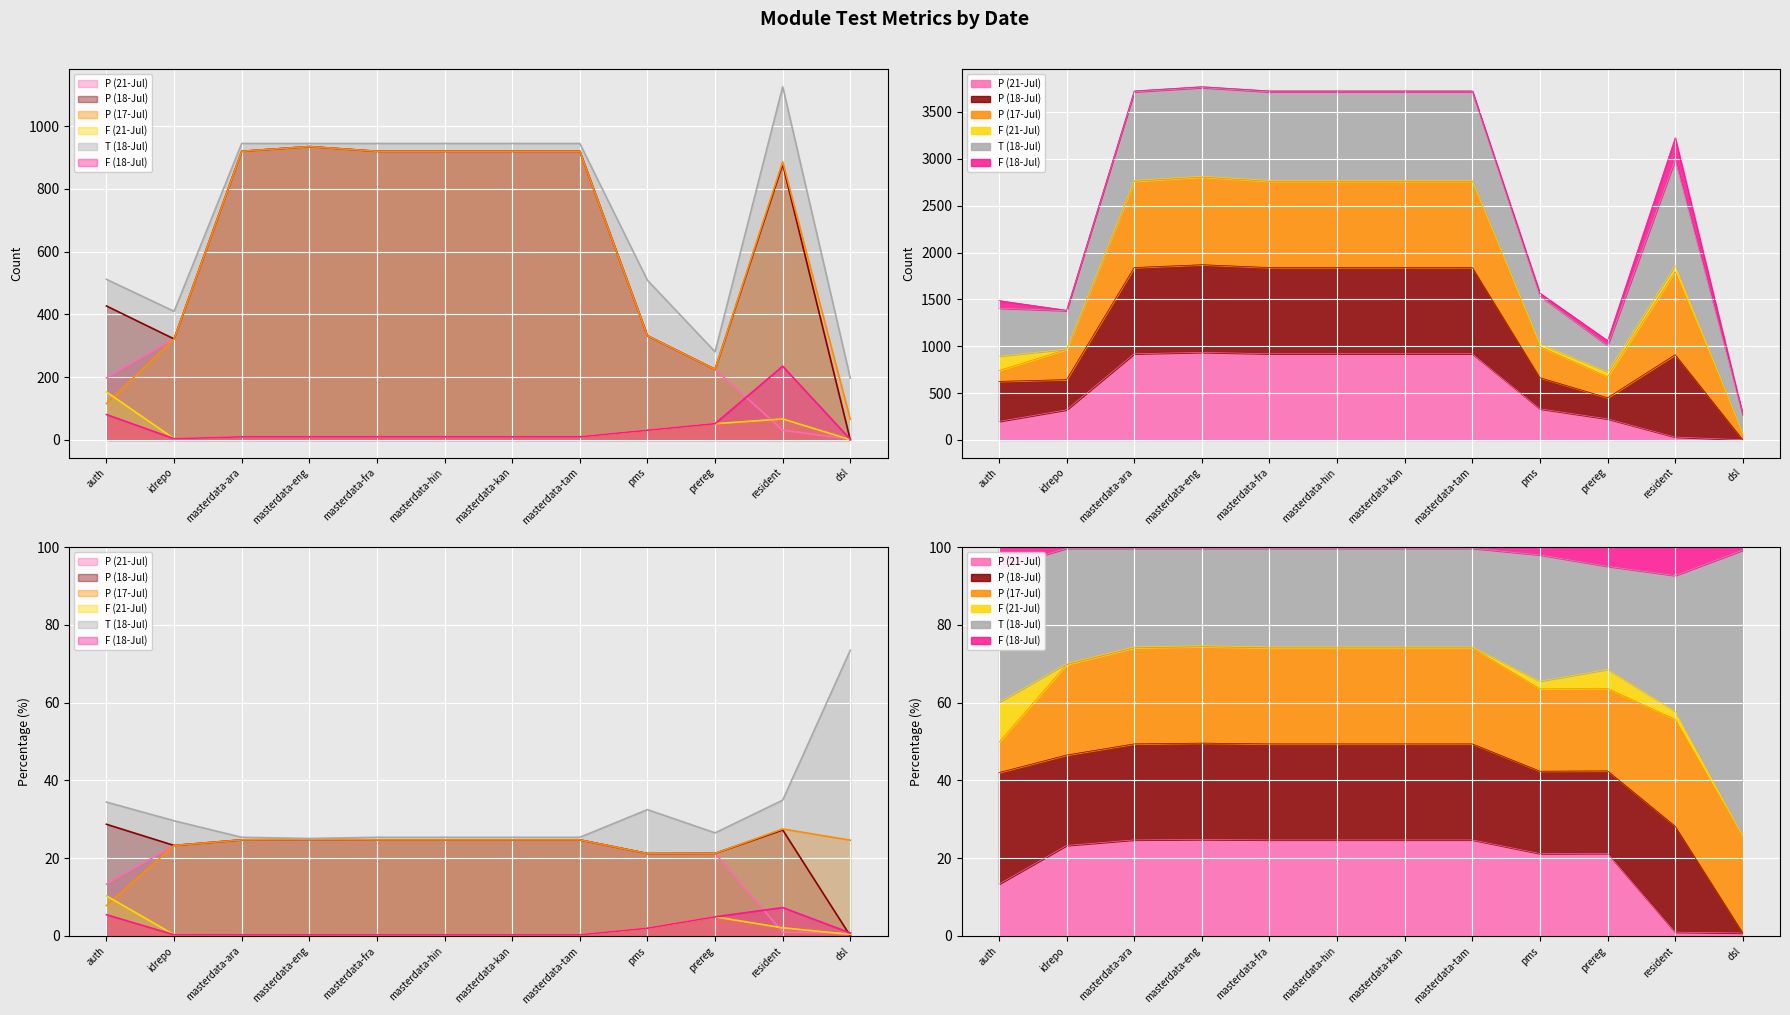

How many interior local peaks does the P (17-Jul) series have?

2